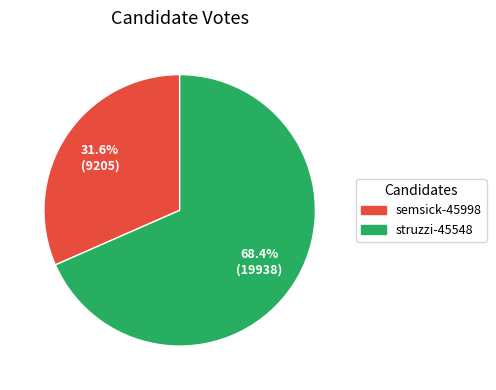

What percentage is the semsick-45998 slice, to the nearest percent?

32%